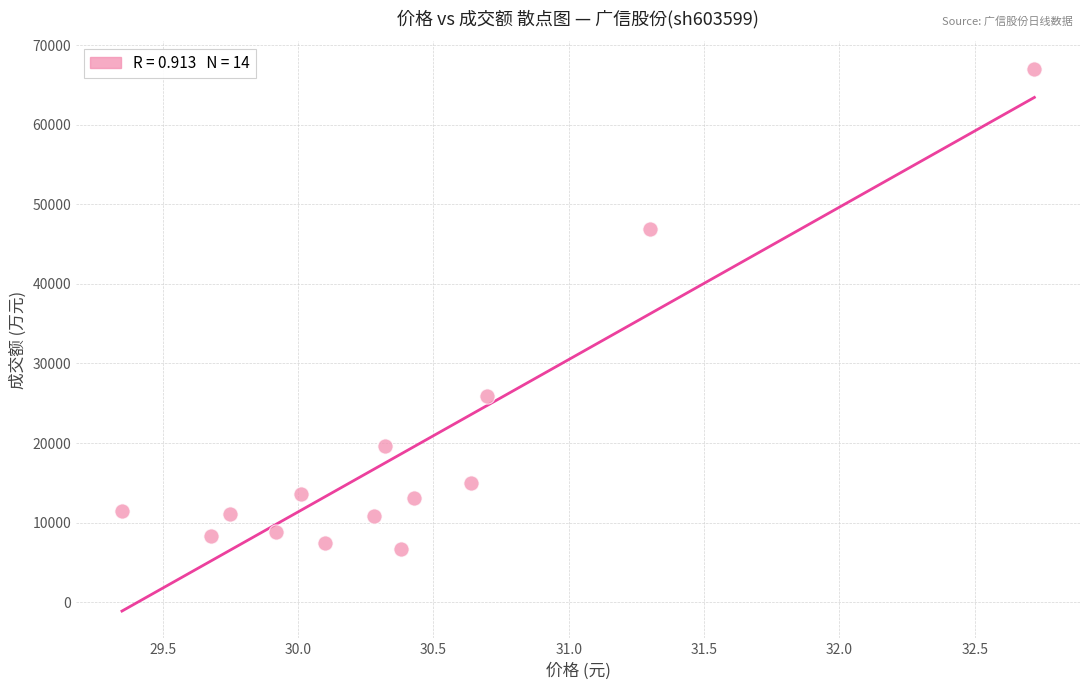

What is the range of Y values (max minus min)?

60333